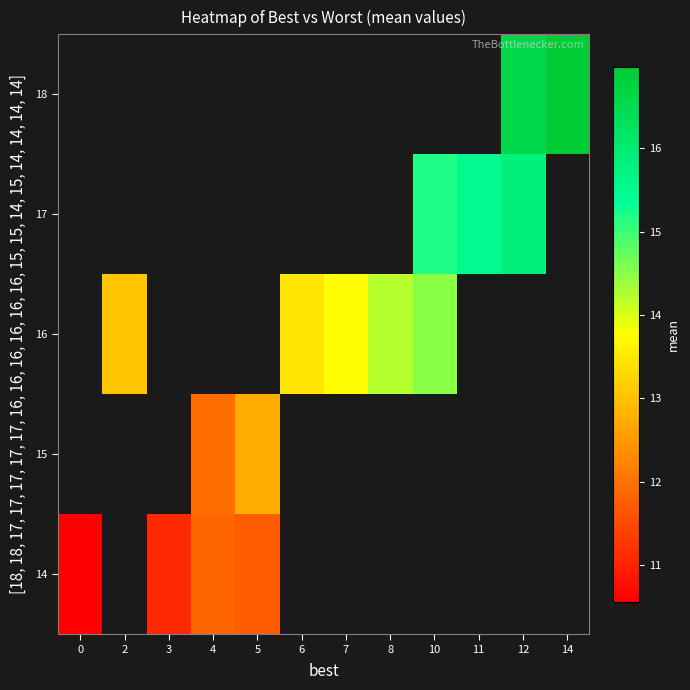

List the series in order of their peak value, highest first.

14, 15, 16, 17, 18